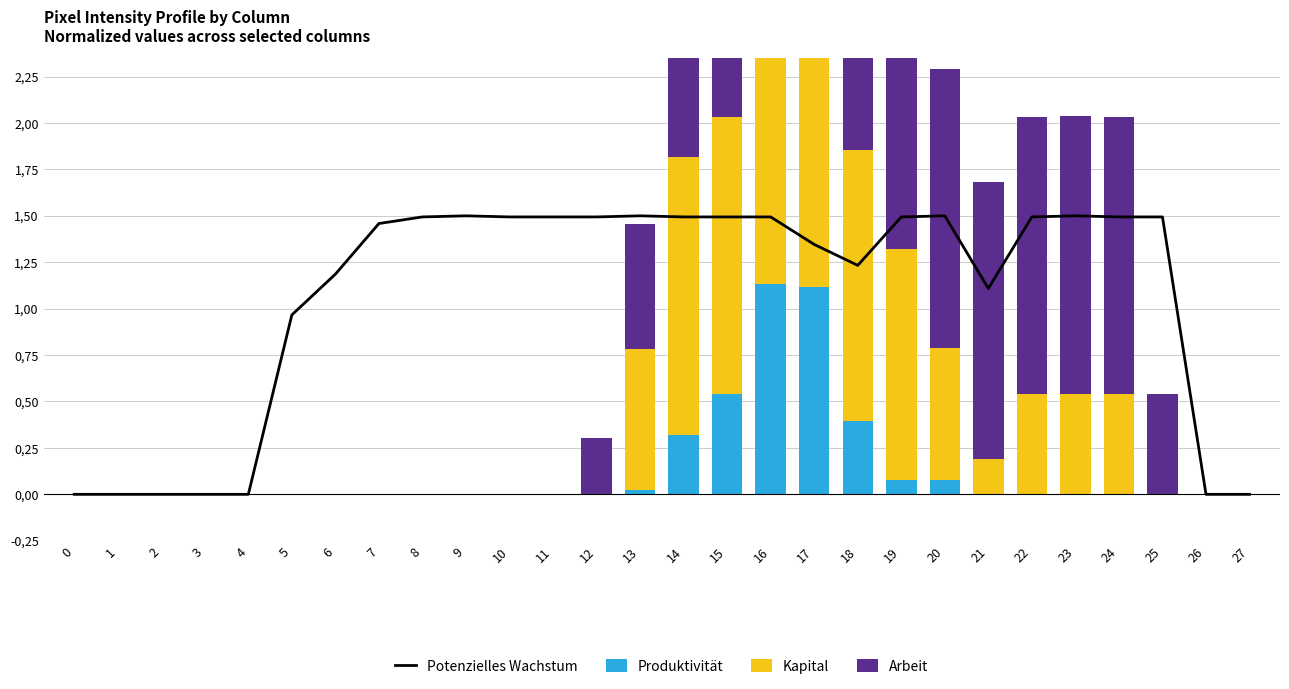

List the labels in order of Potenzielles Wachstum value, largest first.

9, 13, 20, 23, 8, 10, 11, 12, 14, 15, 16, 19, 22, 24, 25, 7, 17, 18, 6, 21, 5, 0, 1, 2, 3, 4, 26, 27